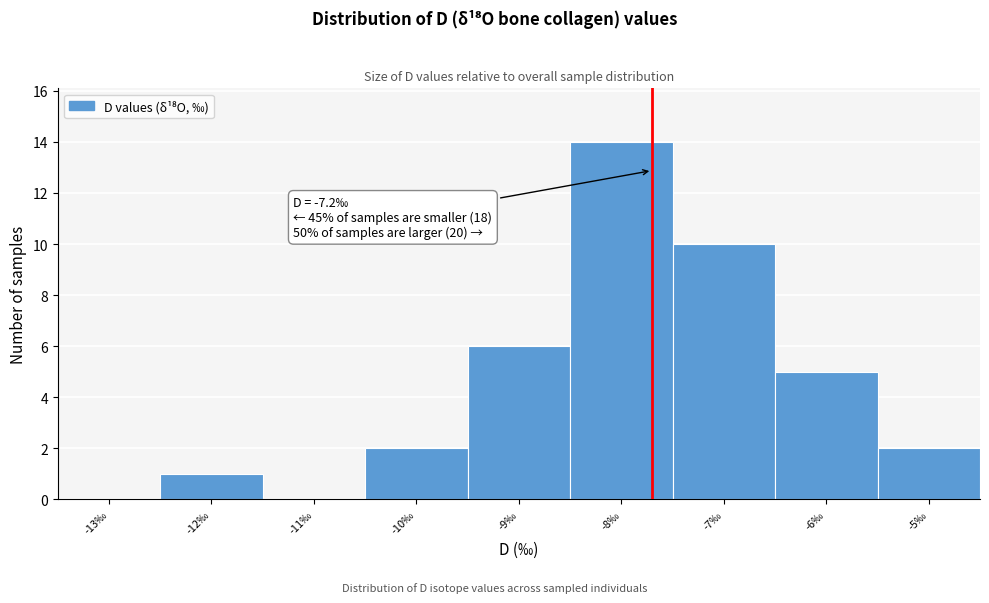

Reading left to right, extract all data points from this chart.

-13‰=0	-12‰=1	-11‰=0	-10‰=2	-9‰=6	-8‰=14	-7‰=10	-6‰=5	-5‰=2